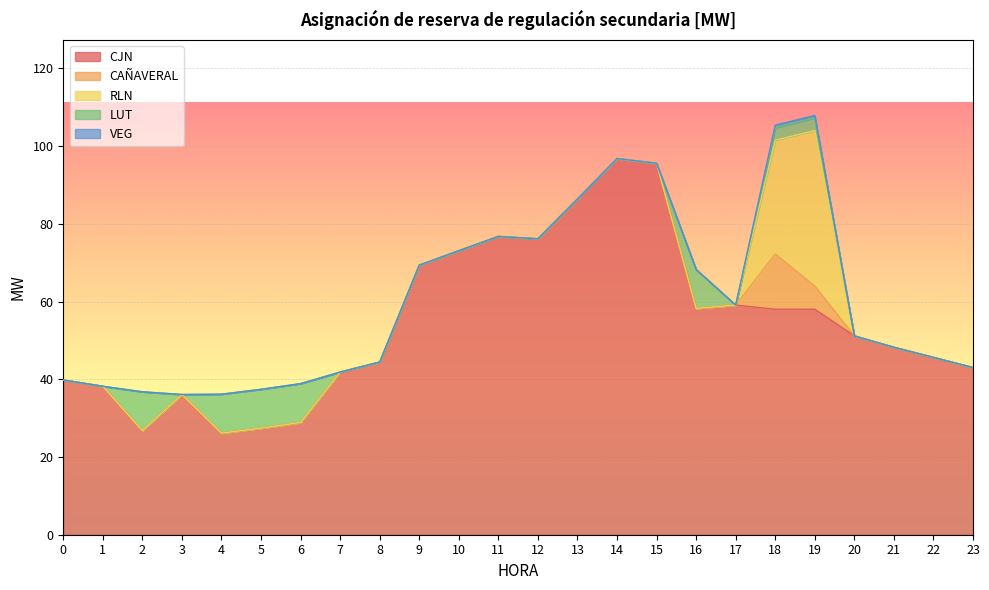

Reading right to left, list all the values displayed in this chart.

CJN: 23=43.0	22=45.6	21=48.2	20=51.2	19=58.0	18=58.0	17=59.1	16=58.2	15=95.6	14=96.8	13=86.4	12=76.2	11=76.8	10=73.1	9=69.4	8=44.4	7=41.9	6=28.9	5=27.4	4=26.2	3=36.1	2=26.8	1=38.2	0=39.8
CAÑAVERAL: 23=0.0	22=0.0	21=0.0	20=0.0	19=5.9	18=14.2	17=0.0	16=0.0	15=0.0	14=0.0	13=0.0	12=0.0	11=0.0	10=0.0	9=0.0	8=0.0	7=0.0	6=0.0	5=0.0	4=0.0	3=0.0	2=0.0	1=0.0	0=0.0
RLN: 23=0.0	22=0.0	21=0.0	20=0.0	19=40.0	18=29.3	17=0.0	16=0.0	15=0.0	14=0.0	13=0.0	12=0.0	11=0.0	10=0.0	9=0.0	8=0.0	7=0.0	6=0.0	5=0.0	4=0.0	3=0.0	2=0.0	1=0.0	0=0.0
LUT: 23=0.0	22=0.0	21=0.0	20=0.0	19=3.2	18=3.2	17=0.0	16=10.0	15=0.0	14=0.0	13=0.0	12=0.0	11=0.0	10=0.0	9=0.0	8=0.0	7=0.0	6=10.0	5=10.0	4=10.0	3=0.0	2=10.0	1=0.0	0=0.0
VEG: 23=0.0	22=0.0	21=0.0	20=0.0	19=0.6	18=0.6	17=0.0	16=0.0	15=0.0	14=0.0	13=0.0	12=0.0	11=0.0	10=0.0	9=0.0	8=0.0	7=0.0	6=0.0	5=0.0	4=0.0	3=0.0	2=0.0	1=0.0	0=0.0